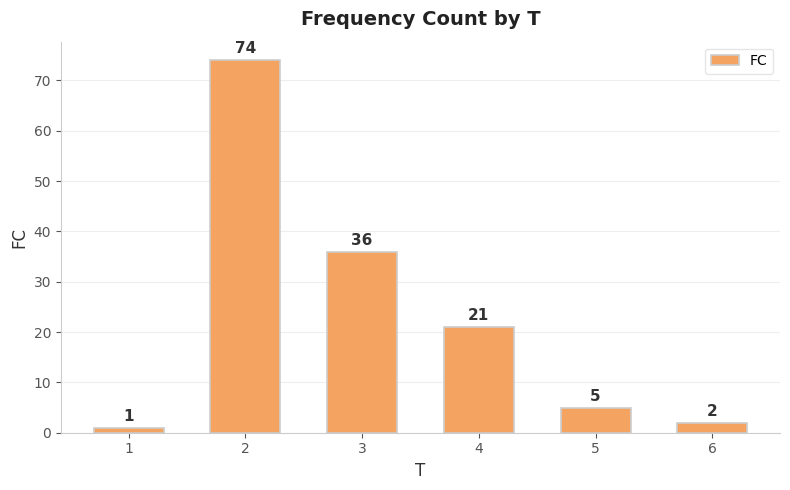

Are the bars grouped side by side (vs. stacked)?

No